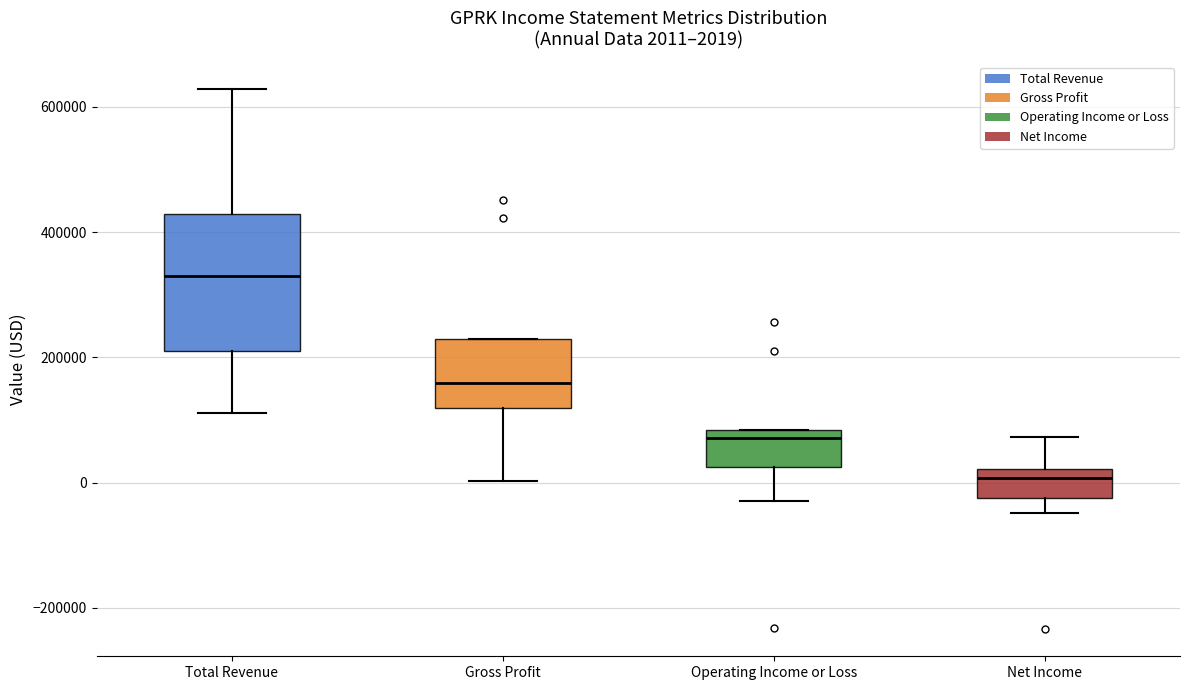

Comparing the boxes themselves (not the whiskers), which one is the tallest?

Total Revenue